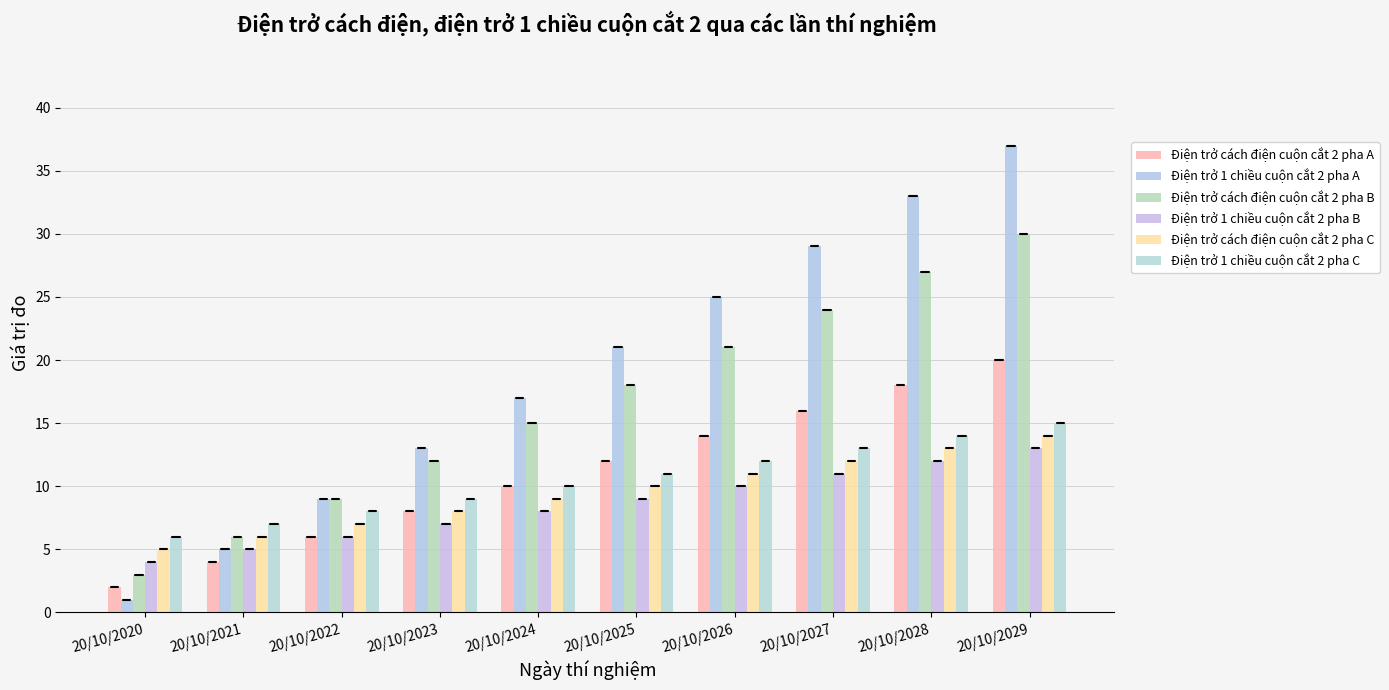

What are all the series names shown in the legend?

Điện trở cách điện cuộn cắt 2 pha A, Điện trở 1 chiều cuộn cắt 2 pha A, Điện trở cách điện cuộn cắt 2 pha B, Điện trở 1 chiều cuộn cắt 2 pha B, Điện trở cách điện cuộn cắt 2 pha C, Điện trở 1 chiều cuộn cắt 2 pha C